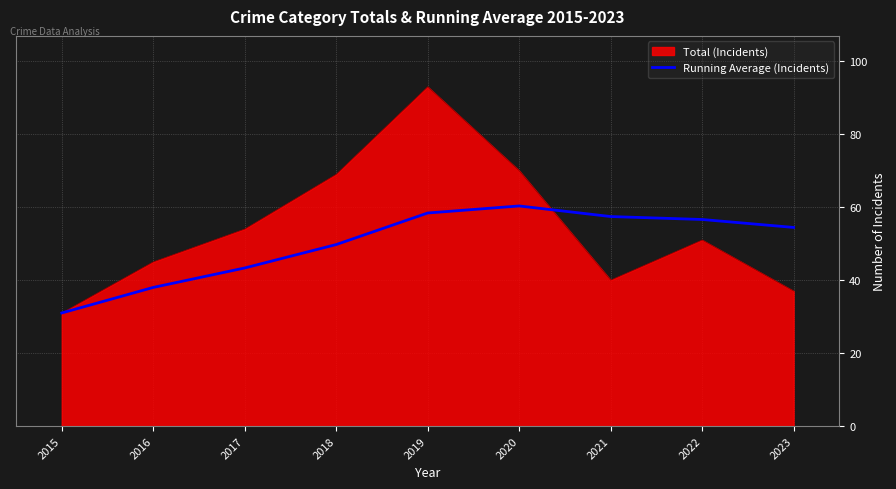

What is the difference between the highest and lowest values at 2017?

10.7